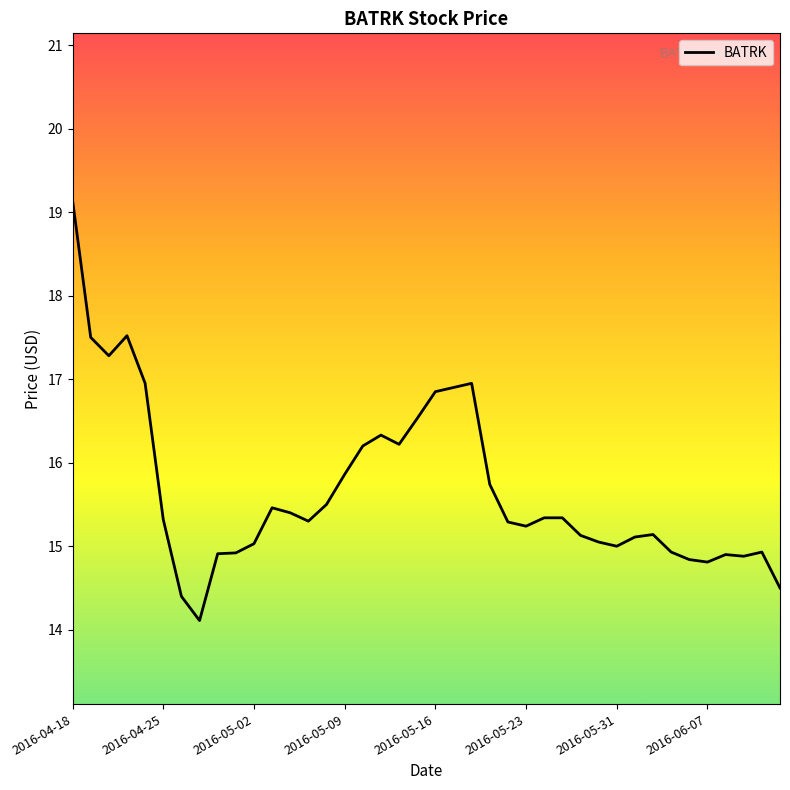

What is the difference between the maximum and minimum values?

5.0